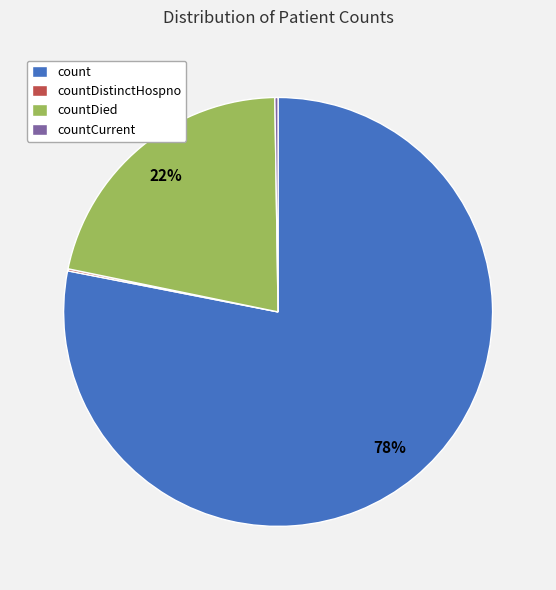

To the nearest percent, what is the difference between the largest and smallest slice percentages?

78%